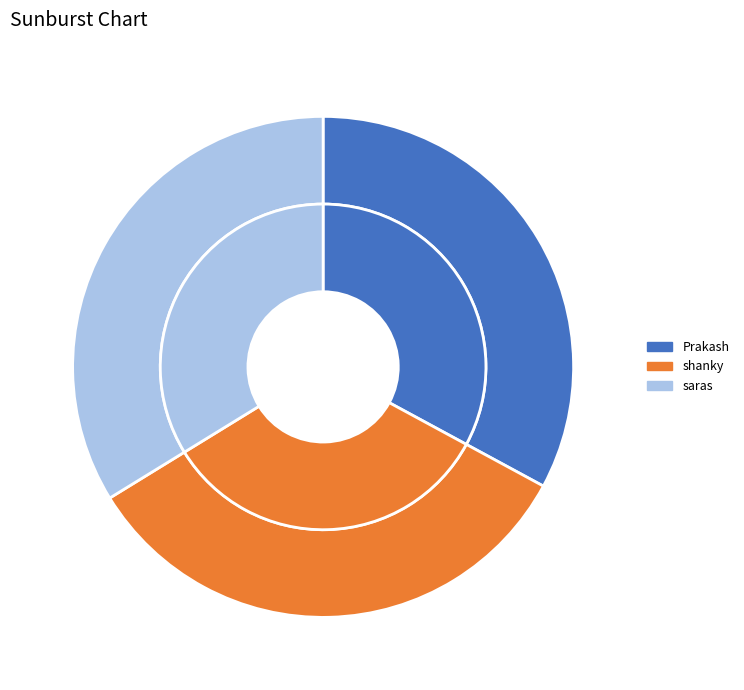

Does any single category account for the majority?

No